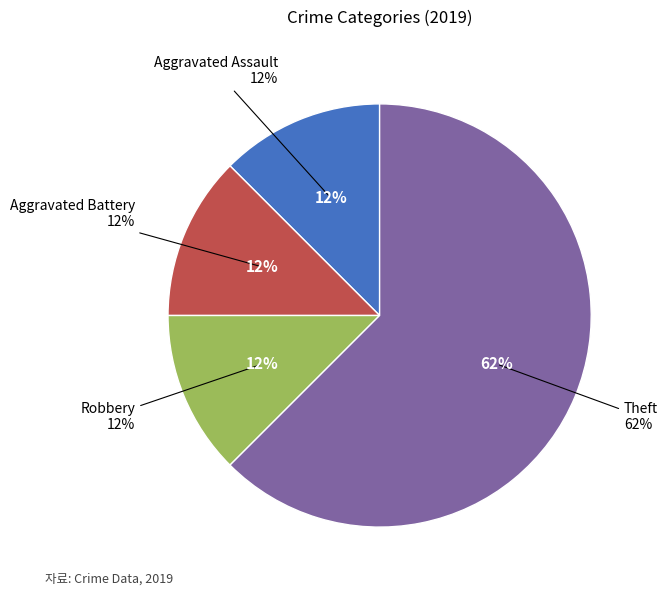

Count the number of slices in the pie.

4